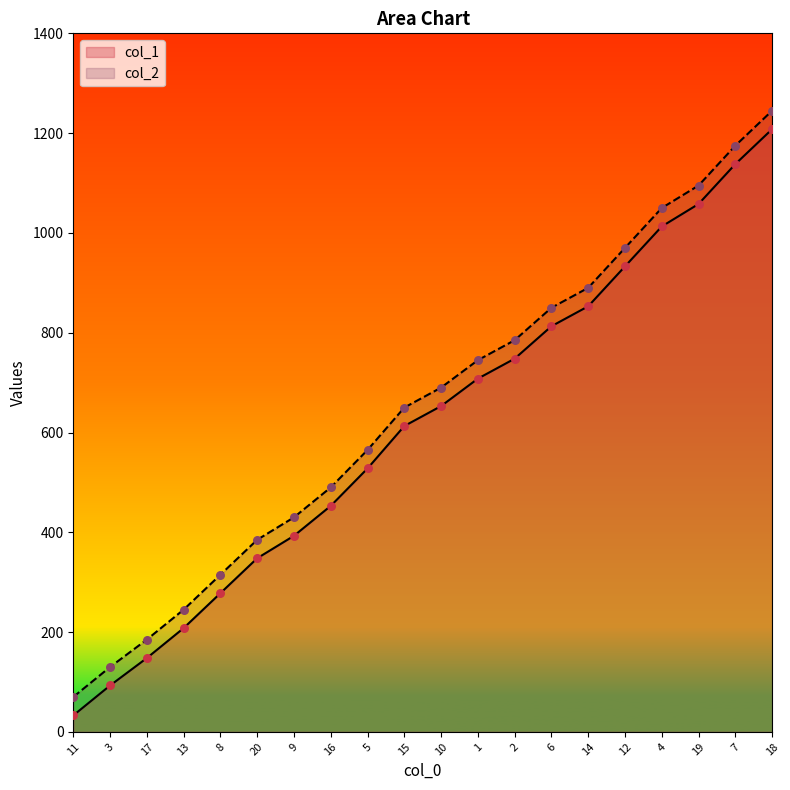

What are all the series names shown in the legend?

col_1, col_2